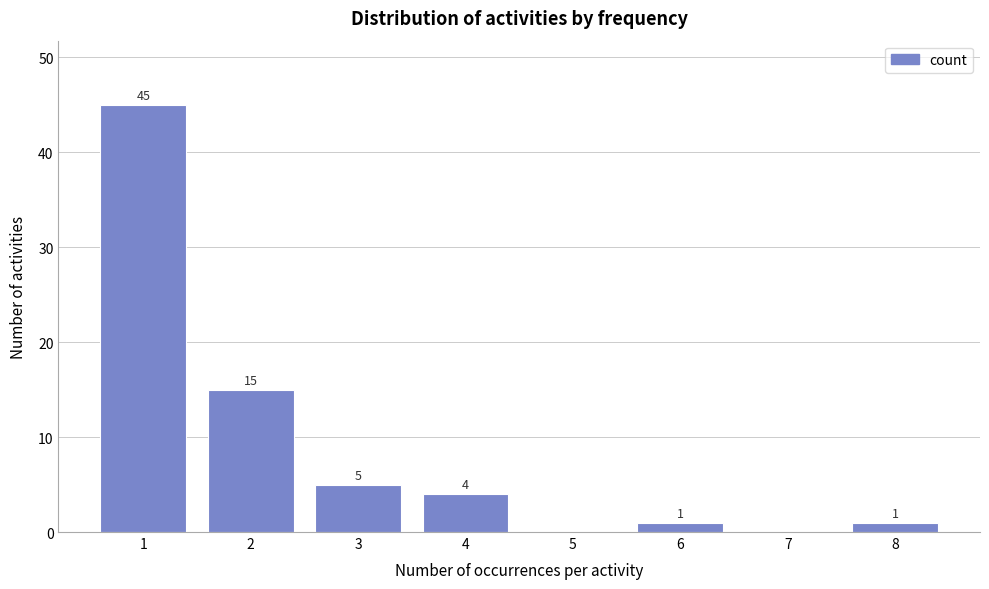

Reading left to right, what are all the values shown in this chart?

1=45	2=15	3=5	4=4	5=0	6=1	7=0	8=1